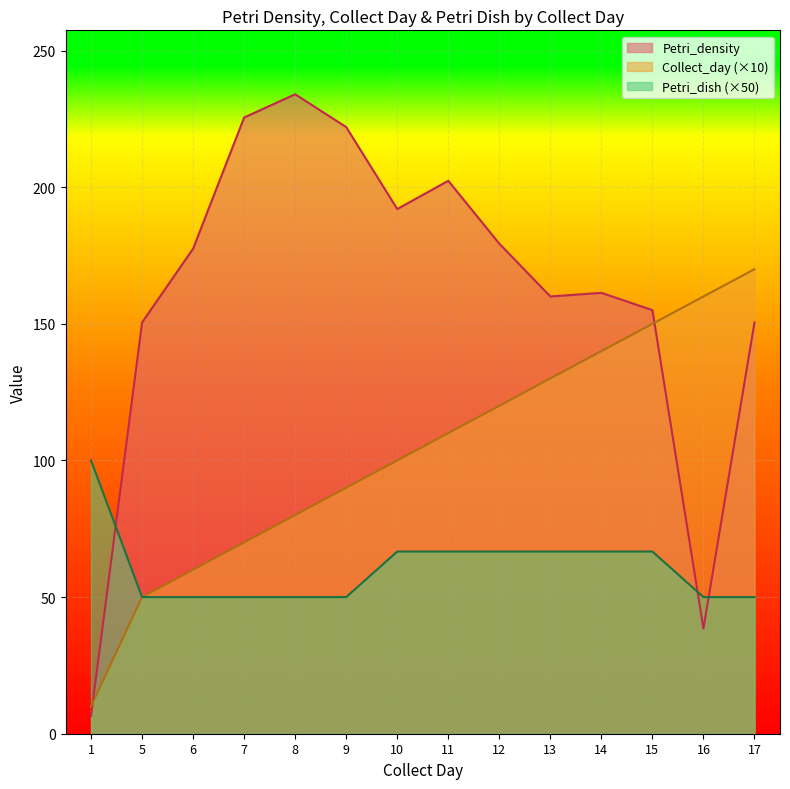

List the series in order of their peak value, highest first.

Petri_density, Collect_day (×10), Petri_dish (×50)